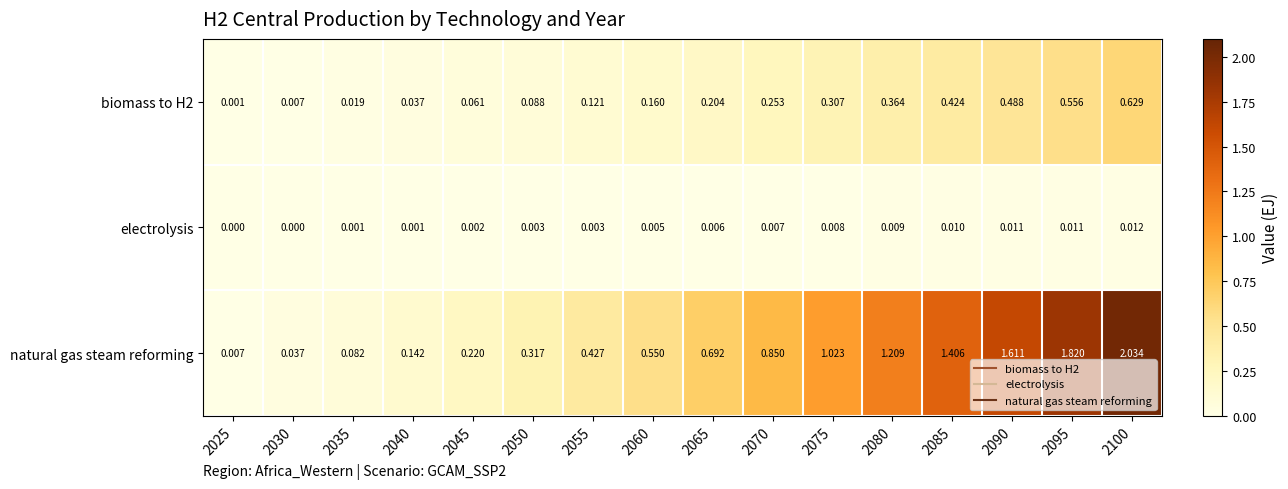

How many data points does each series have?

16